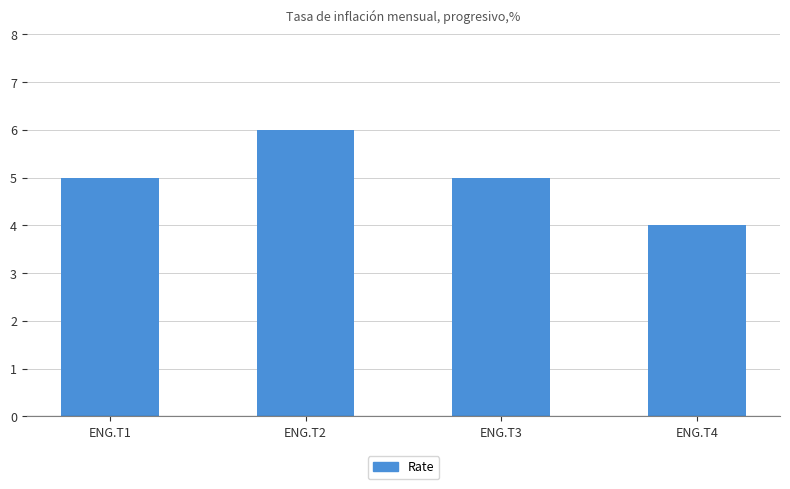

What is the maximum value shown in the chart?

6